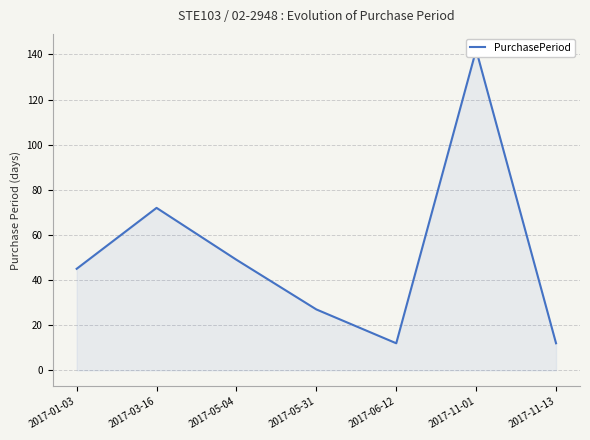

The value at 2017-05-04 is 68. True or false?

False